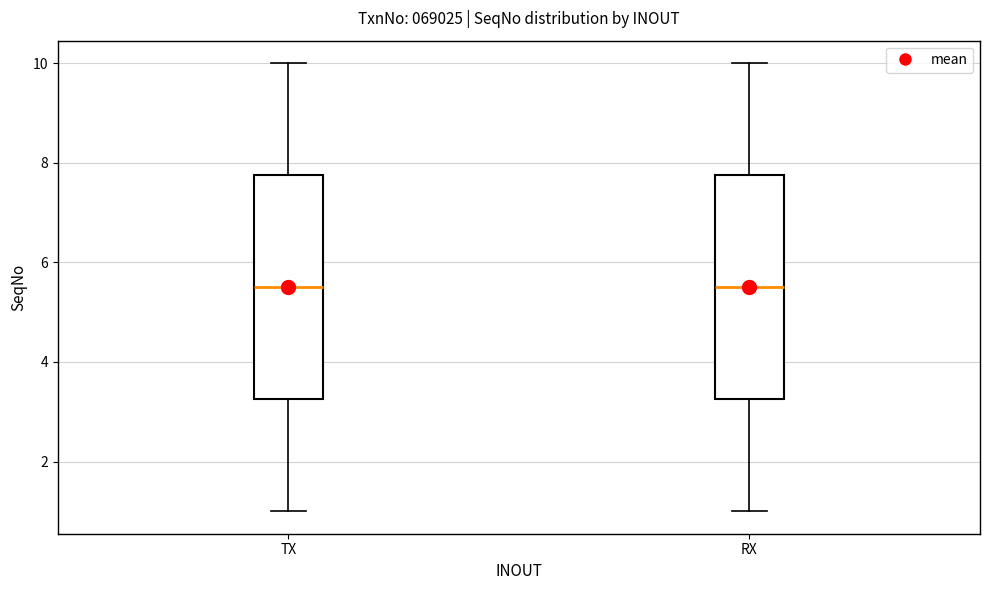

Reading left to right, transcribe this box plot: for each box, give where its median line is, the range the box spans, and where its two whiskers end, as read against the y-axis. The values are not printed on the chart, so give them approximately, as read against the axis.

TX: median 5.6, box 3.2 to 7.8, whiskers 1.0 to 10.0
RX: median 5.6, box 3.2 to 7.8, whiskers 1.0 to 10.0